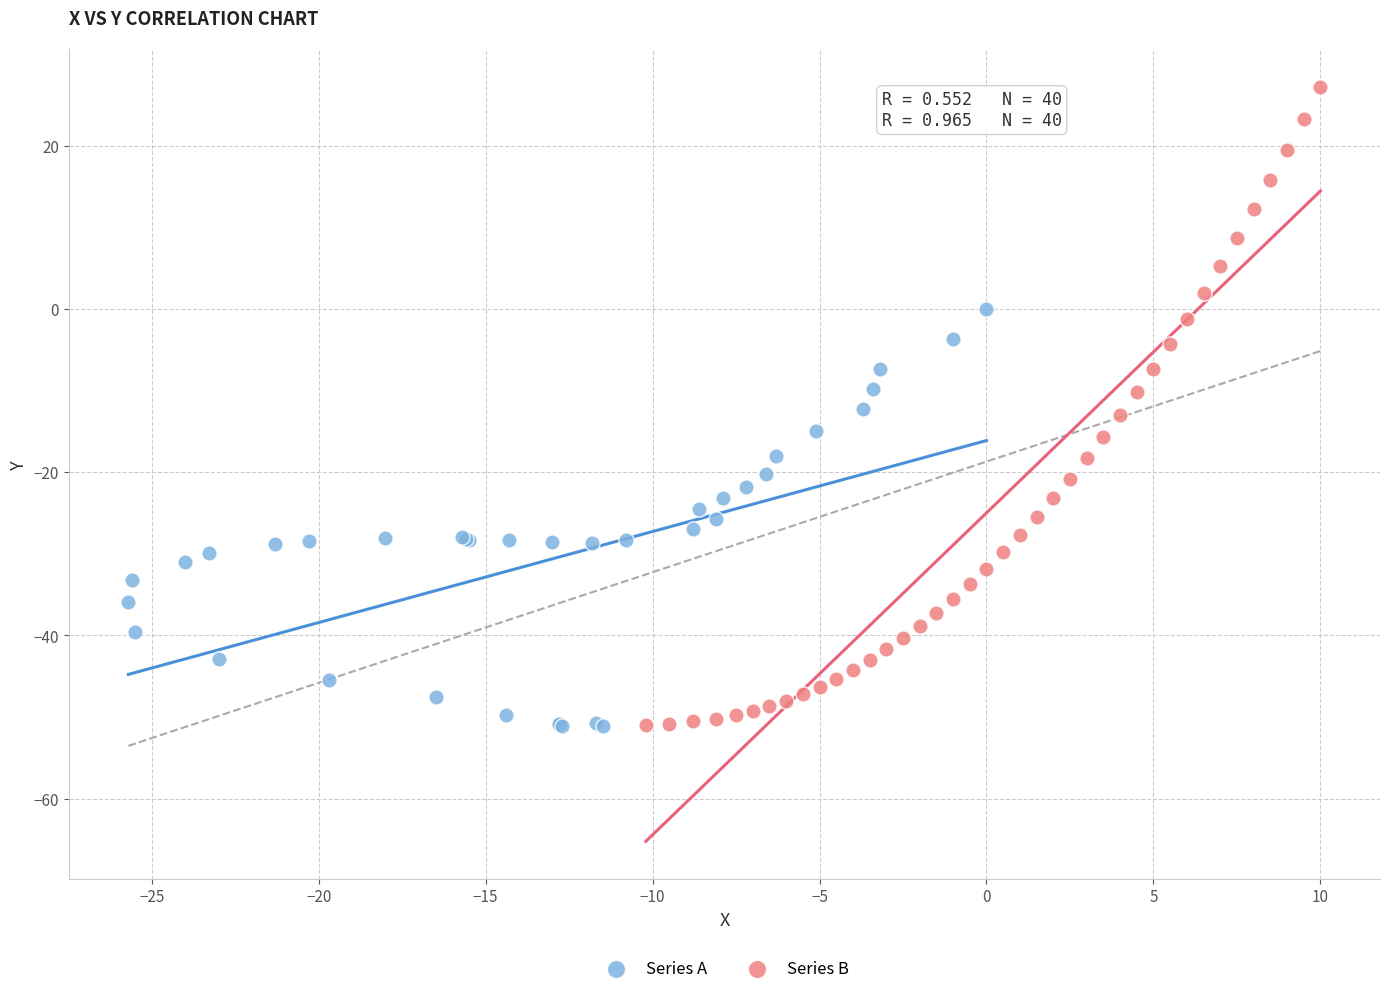

Which series reaches the maximum Y coordinate?

Series B